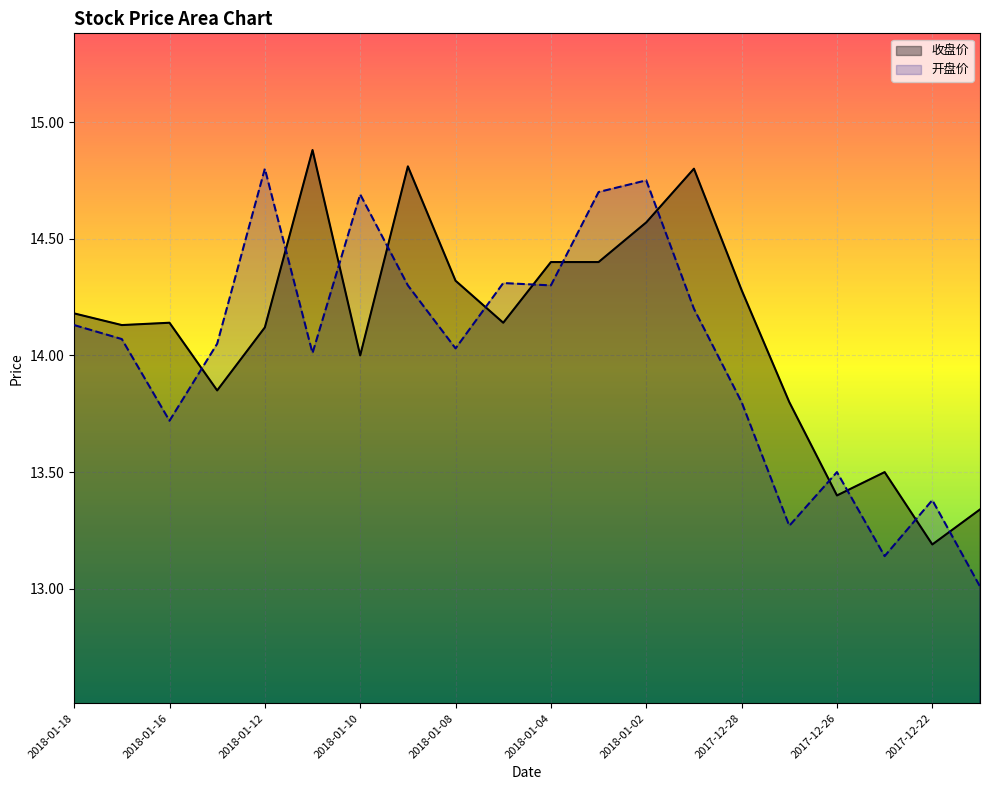

True or false: 开盘价 and 收盘价 intersect in this chart.

True